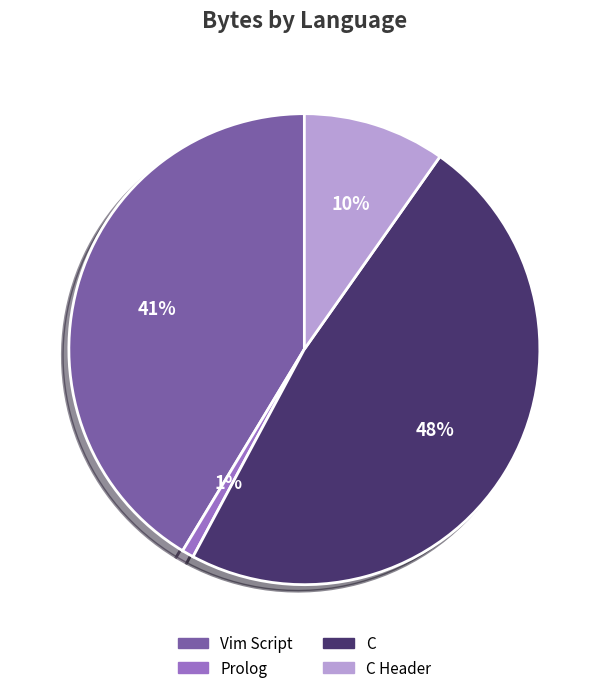

To the nearest percent, what is the average slice percentage?

25%